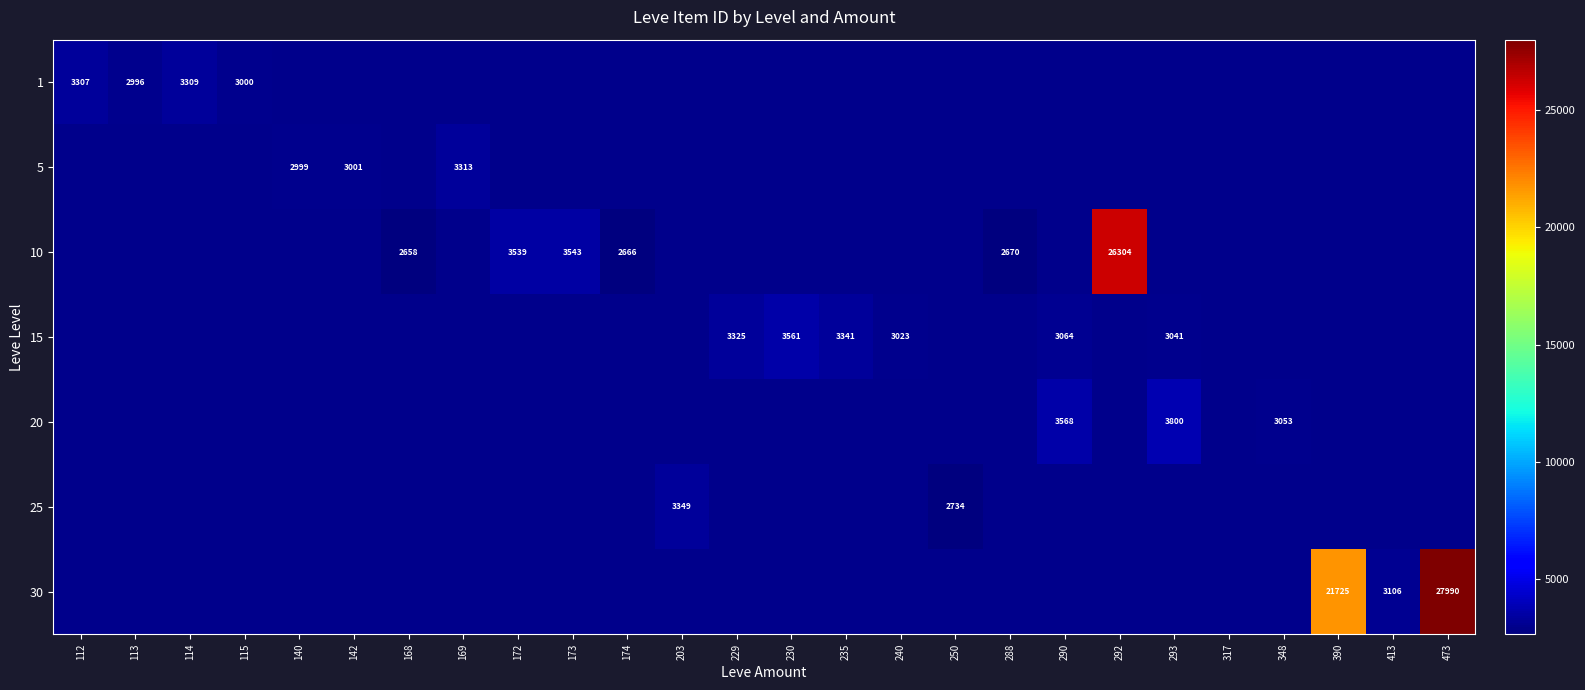

The value of 10 at 173 is 2134. True or false?

False